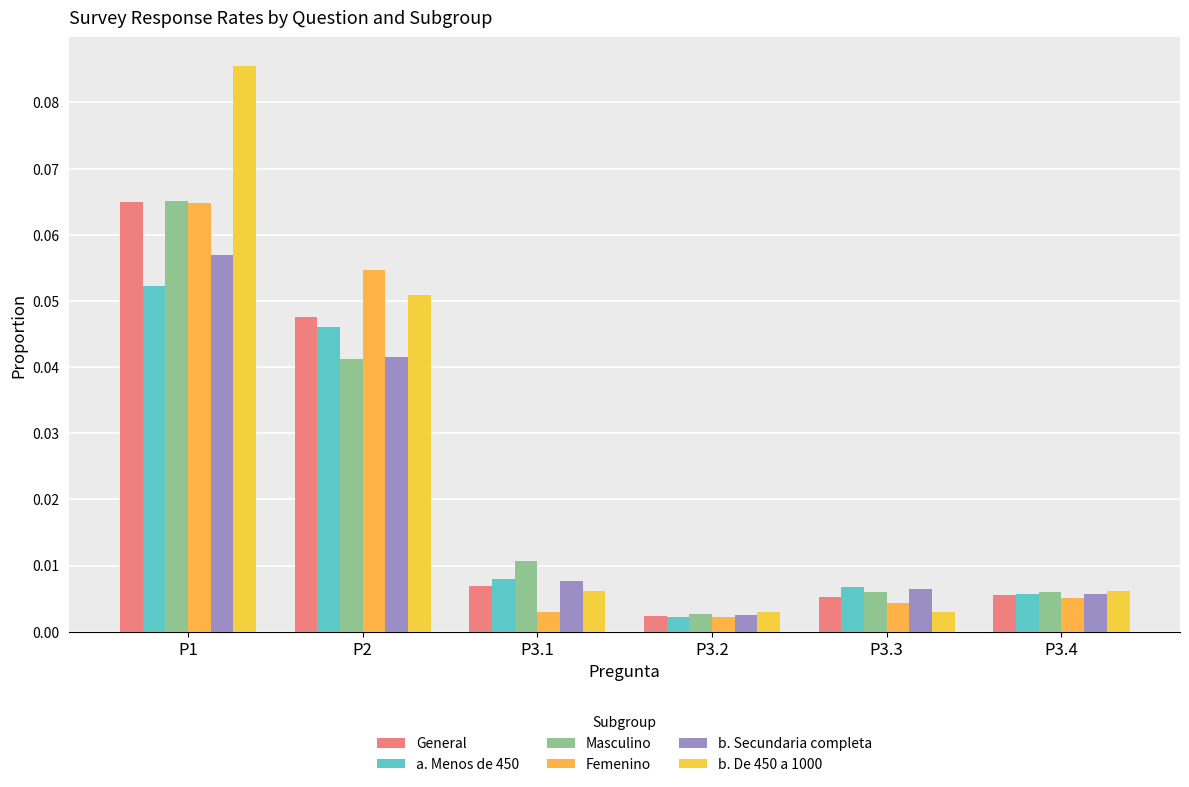

Which series has the widest spread of values?

b. De 450 a 1000